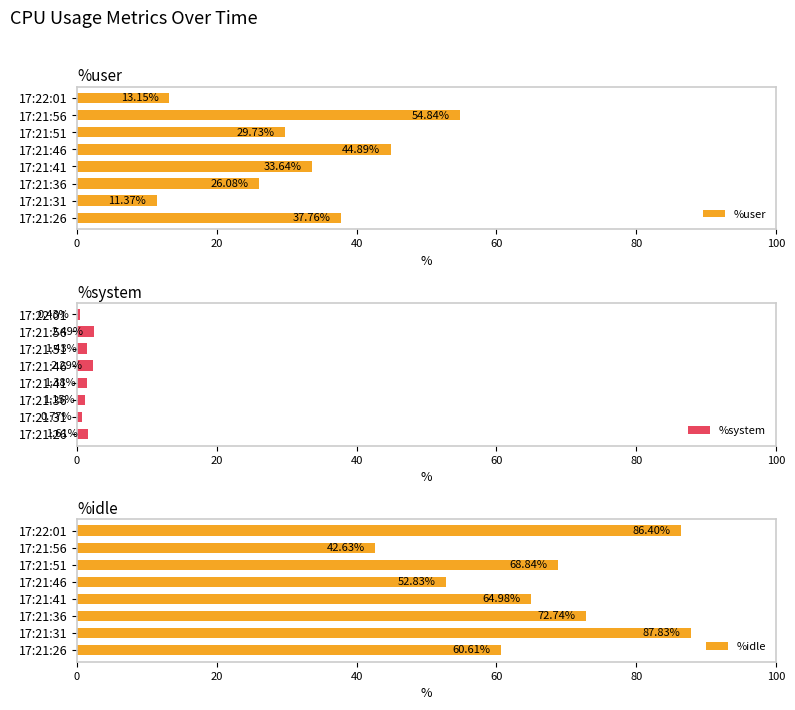

Is it true that %user equals 50.5 at 17:21:26?

False